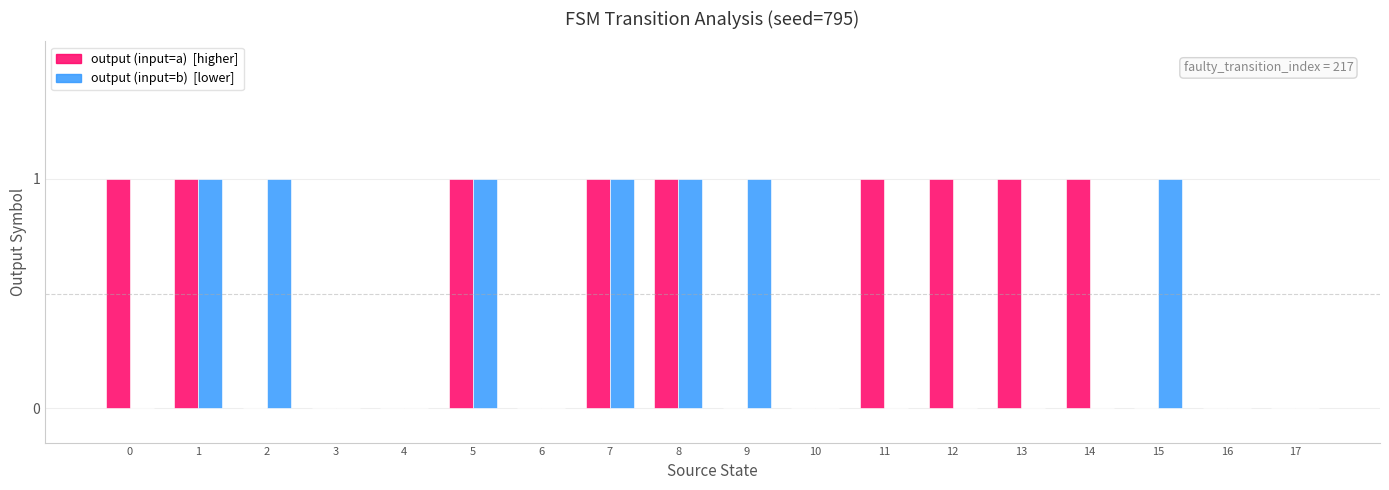

Reading left to right, extract all data points from this chart.

output (input=a): 1	1	0	0	0	1	0	1	1	0	0	1	1	1	1	0	0	0
output (input=b): 0	1	1	0	0	1	0	1	1	1	0	0	0	0	0	1	0	0